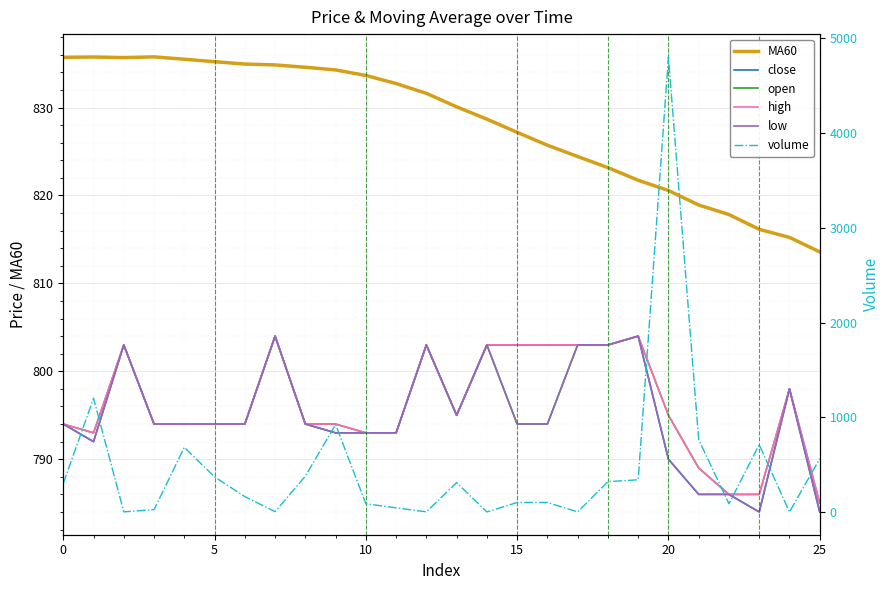

What is the value of the high point at the 25th from the left?

798.0